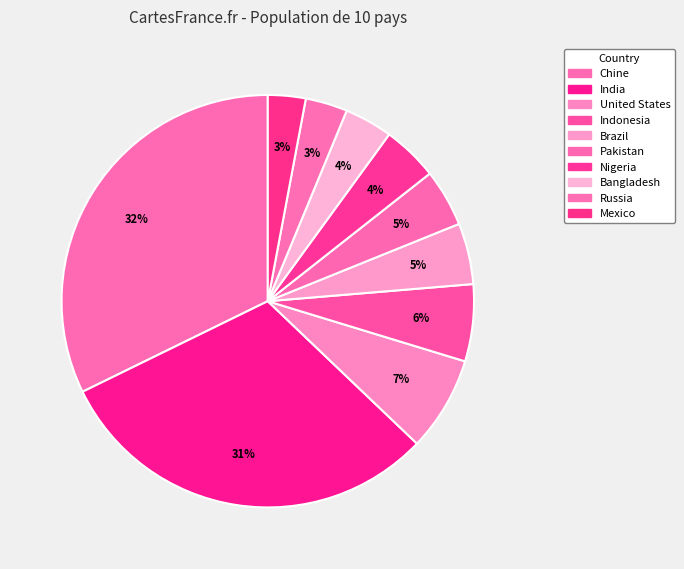

True or false: Indonesia accounts for 6% of the total.

True